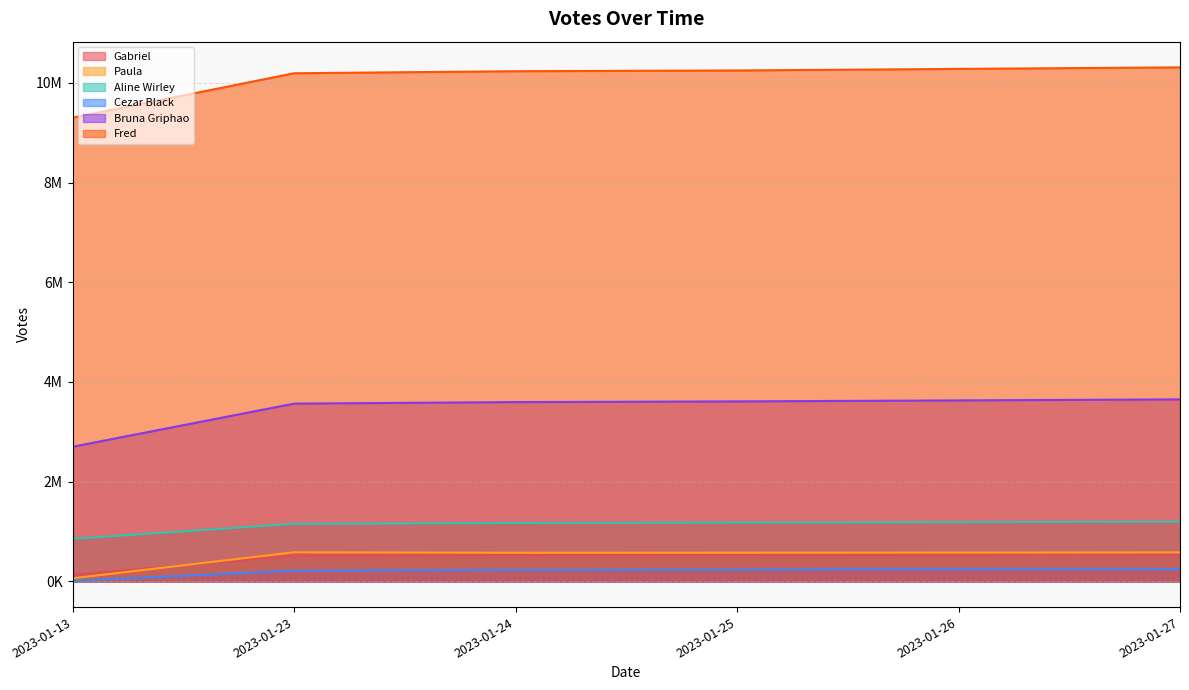

Between 2023-01-25 and 2023-01-27, which series saw the biggest shift?

Fred